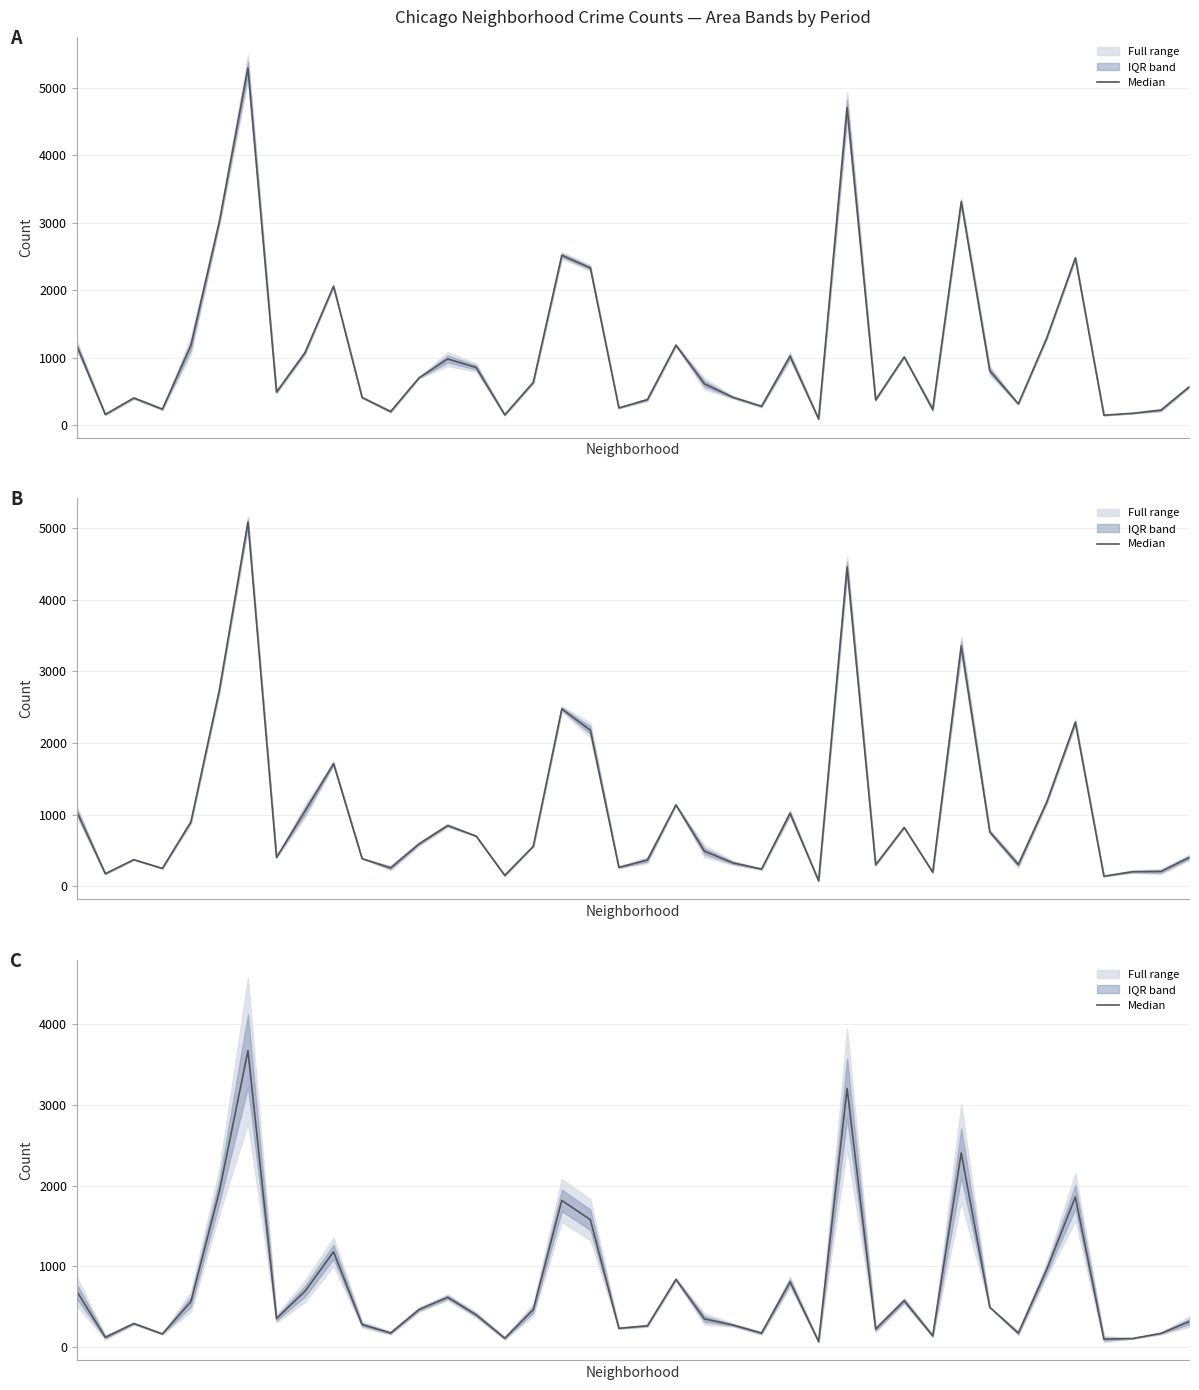

How many points are higher than both their immediate neighbors (excluding endpoints)?

11